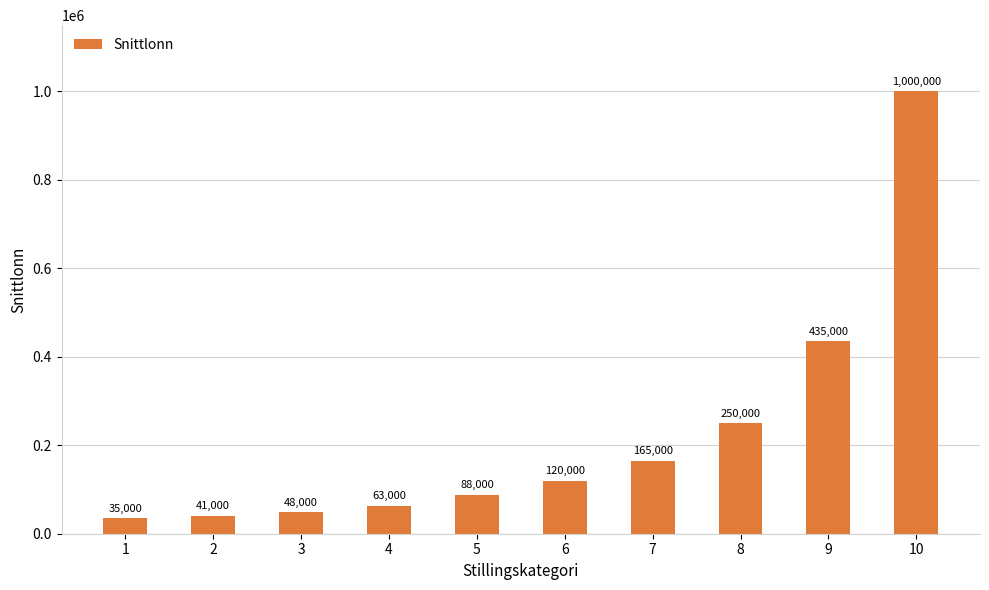

What is the difference between the second highest and minimum values?

400000